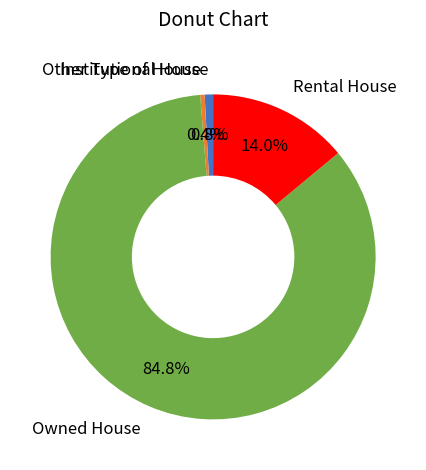

How many segments does this pie chart have?

4